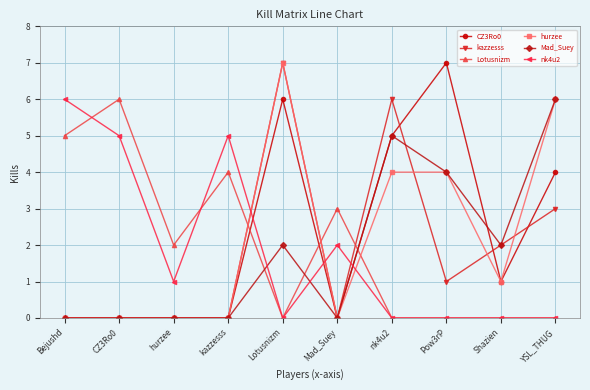

Is it true that hurzee equals 8 at YSL_THUG?

False